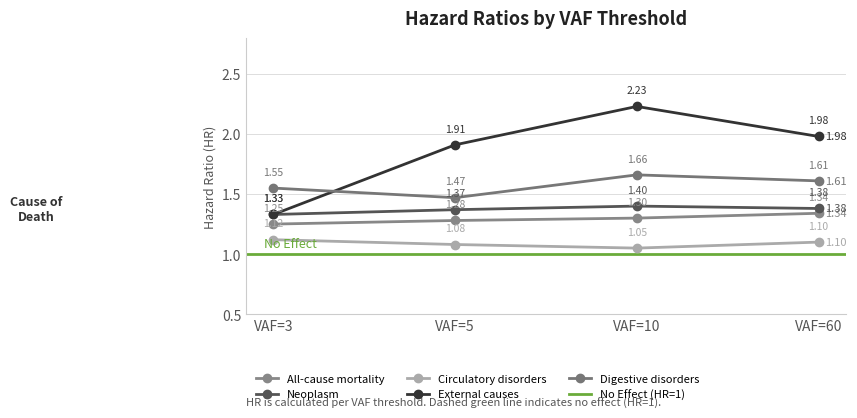

What is the sum of the All-cause mortality values at VAF=10 and VAF=3?

2.5